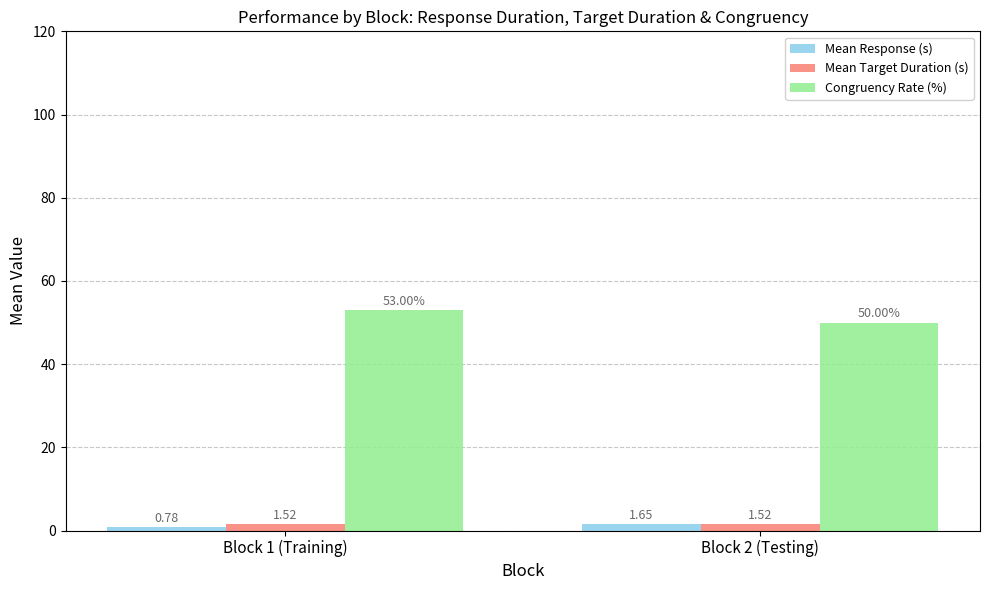

What is the greatest value displayed?

53.0